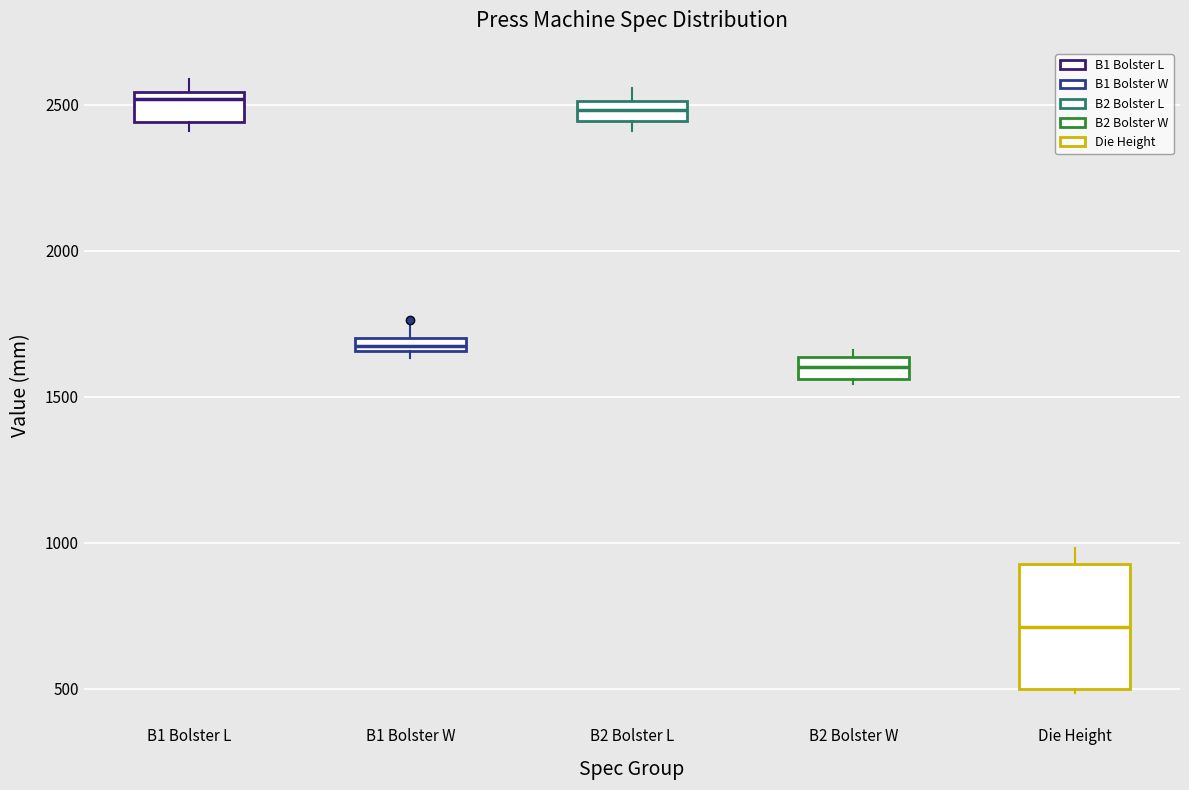

Which box's median line is the lowest?

Die Height